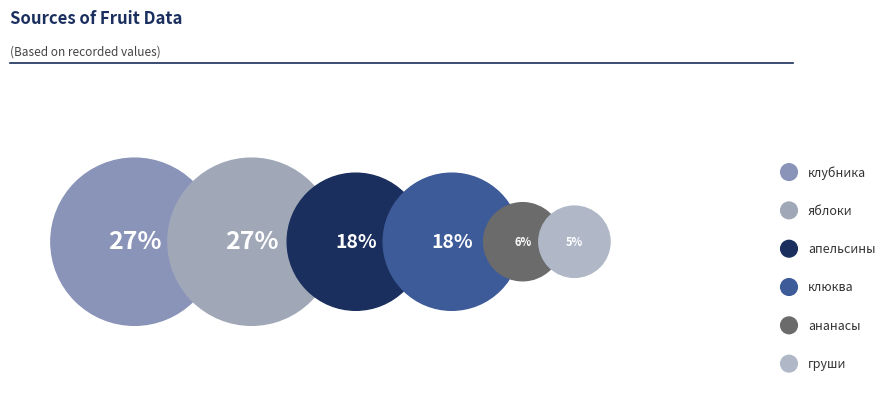

Which category has the smallest portion of the pie?

груши